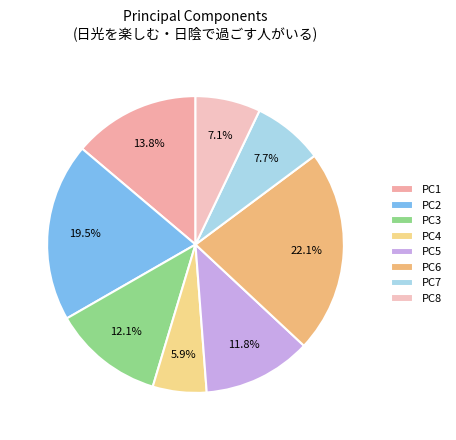

What percentage is the PC1 slice, to the nearest percent?

14%